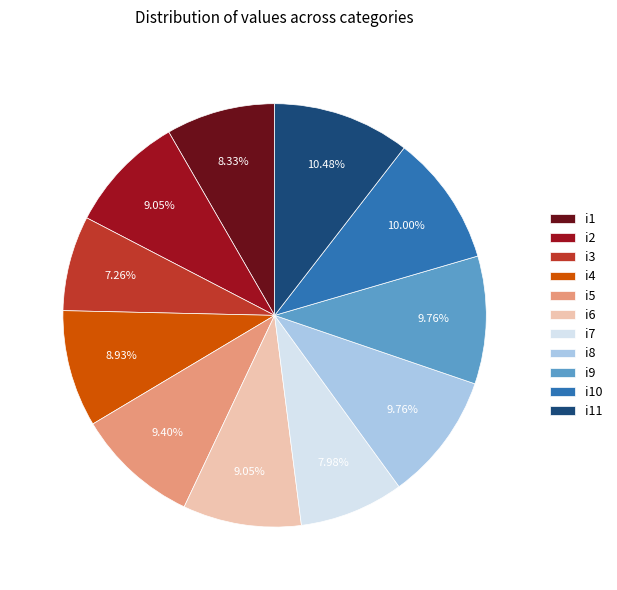

To the nearest percent, what is the combined percentage of i1 and i5?

18%